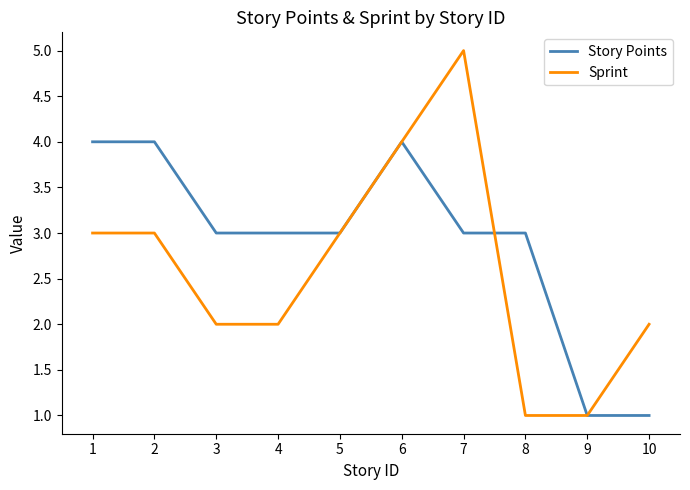

Rank the series at 7 from lowest to highest value.

Story Points, Sprint